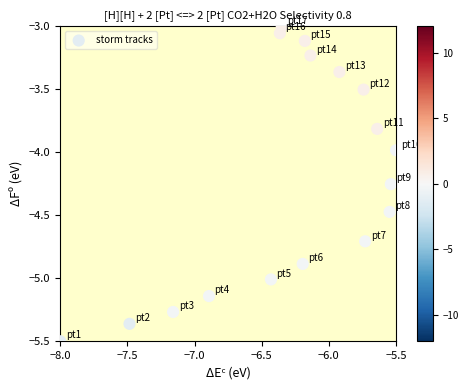

What is the range of X values (max minus min)?

2.5